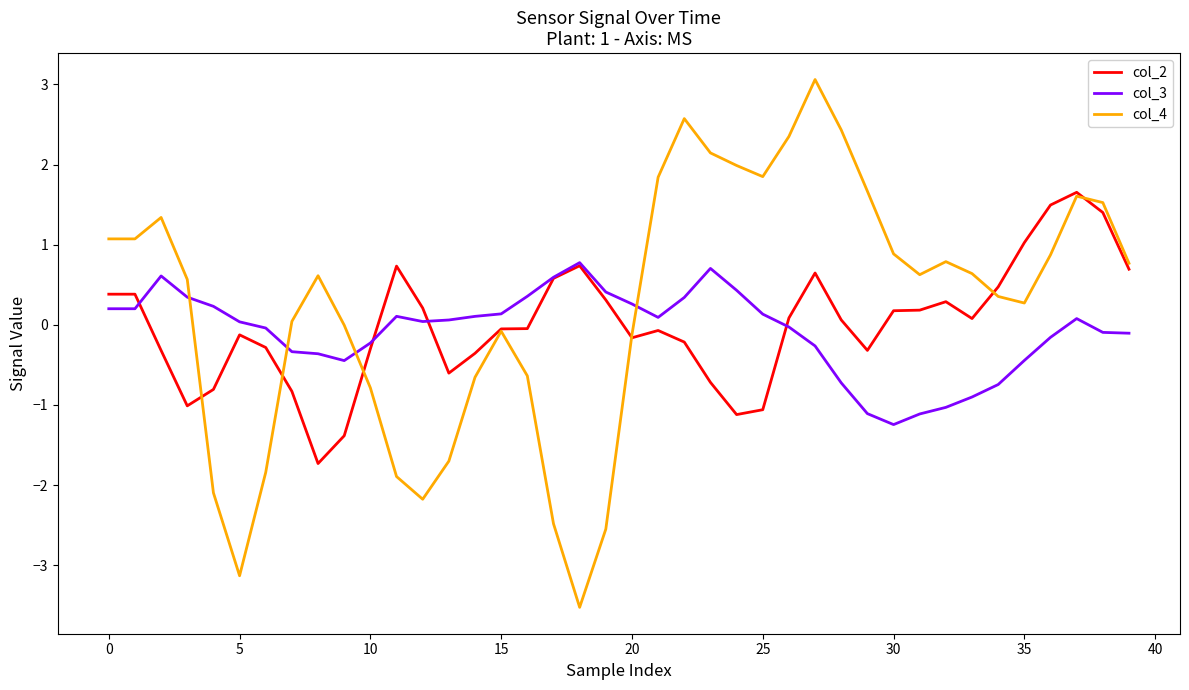

True or false: col_4 and col_3 intersect in this chart.

True